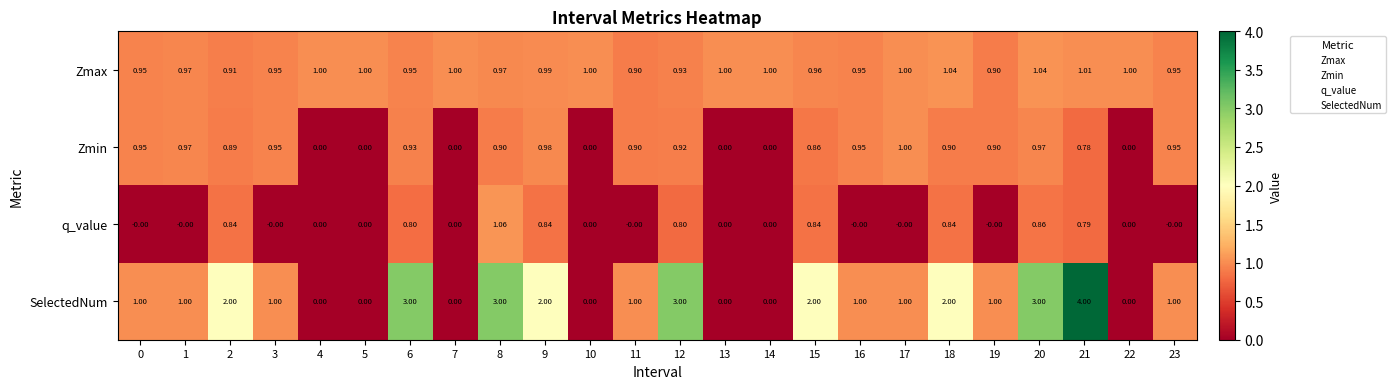

Which series has the widest spread of values?

SelectedNum